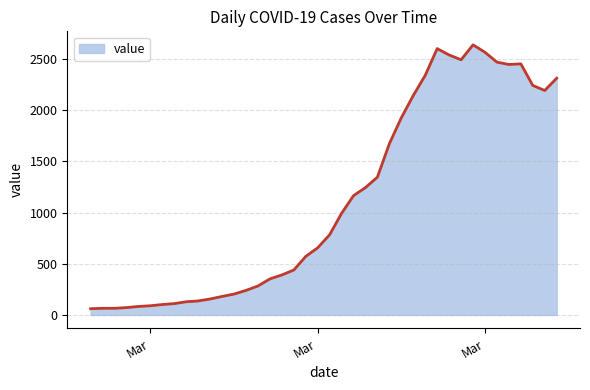

What is the minimum value shown in the chart?

61